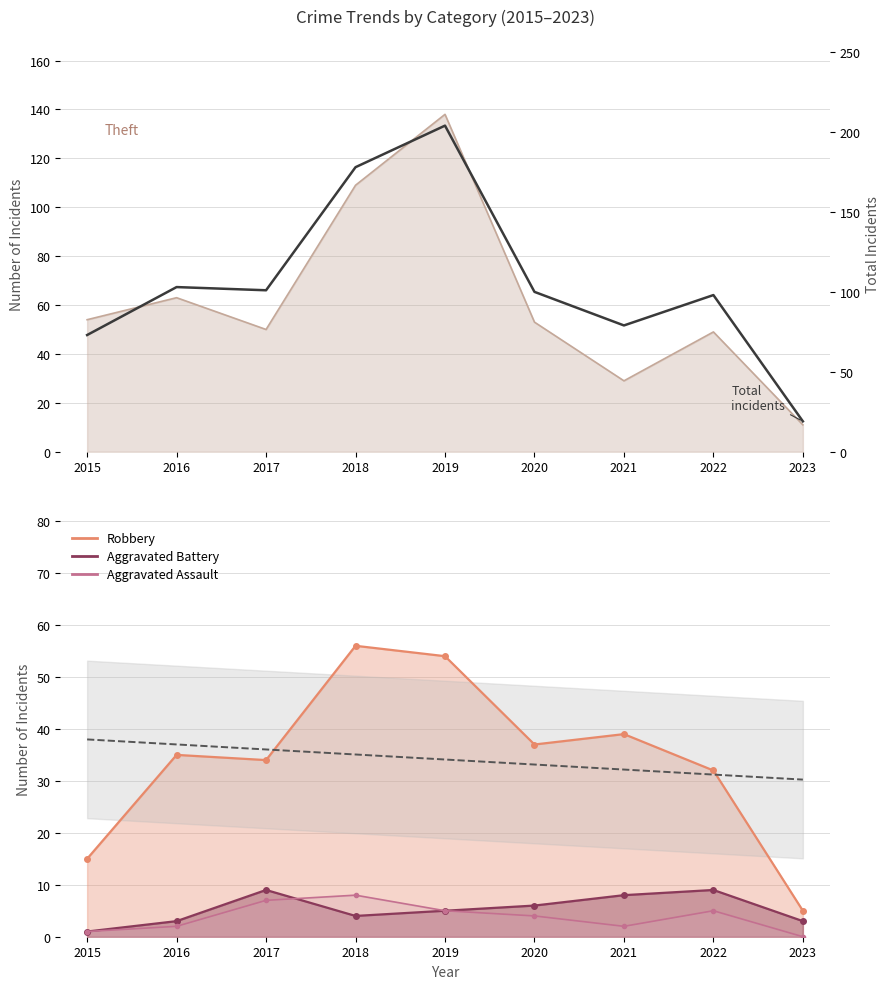

Reading left to right, what are all the values shown in this chart?

Robbery: 2015=15	2016=35	2017=34	2018=56	2019=54	2020=37	2021=39	2022=32	2023=5
Aggravated Battery: 2015=1	2016=3	2017=9	2018=4	2019=5	2020=6	2021=8	2022=9	2023=3
Aggravated Assault: 2015=1	2016=2	2017=7	2018=8	2019=5	2020=4	2021=2	2022=5	2023=0
Total: 2015=73	2016=103	2017=101	2018=178	2019=204	2020=100	2021=79	2022=98	2023=19